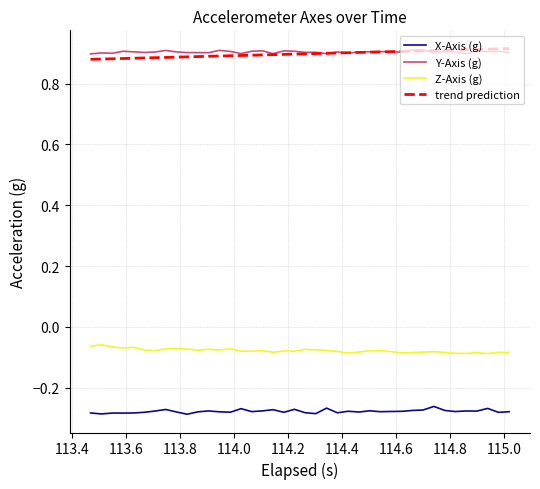

True or false: Z-Axis (g) and X-Axis (g) intersect in this chart.

False